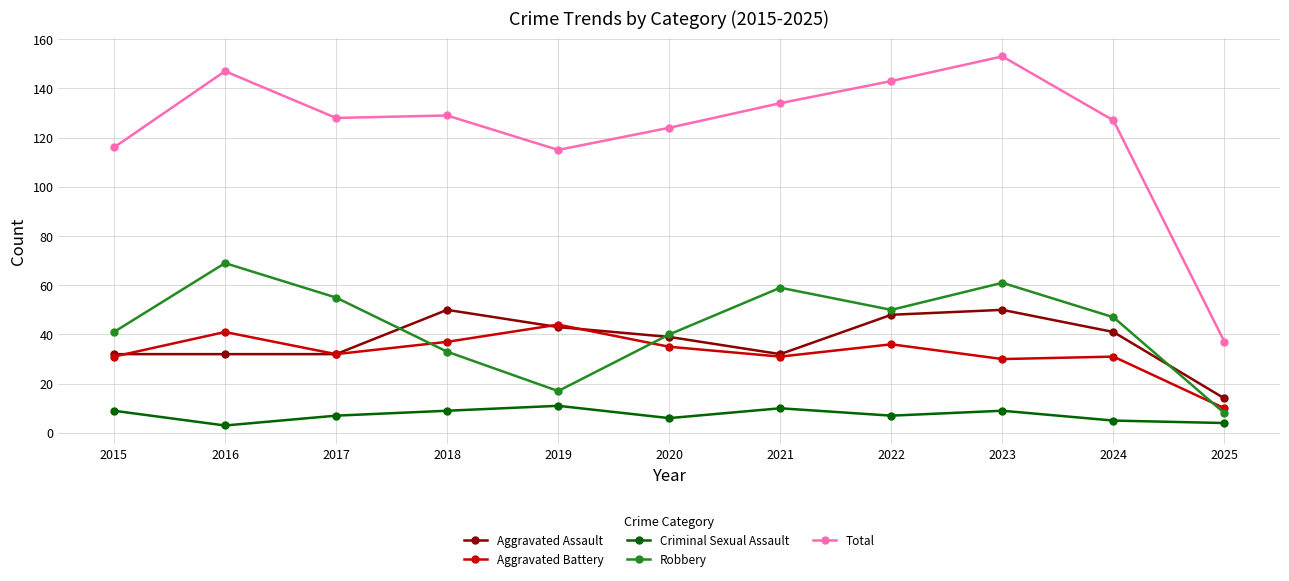

What is the greatest value displayed?

153